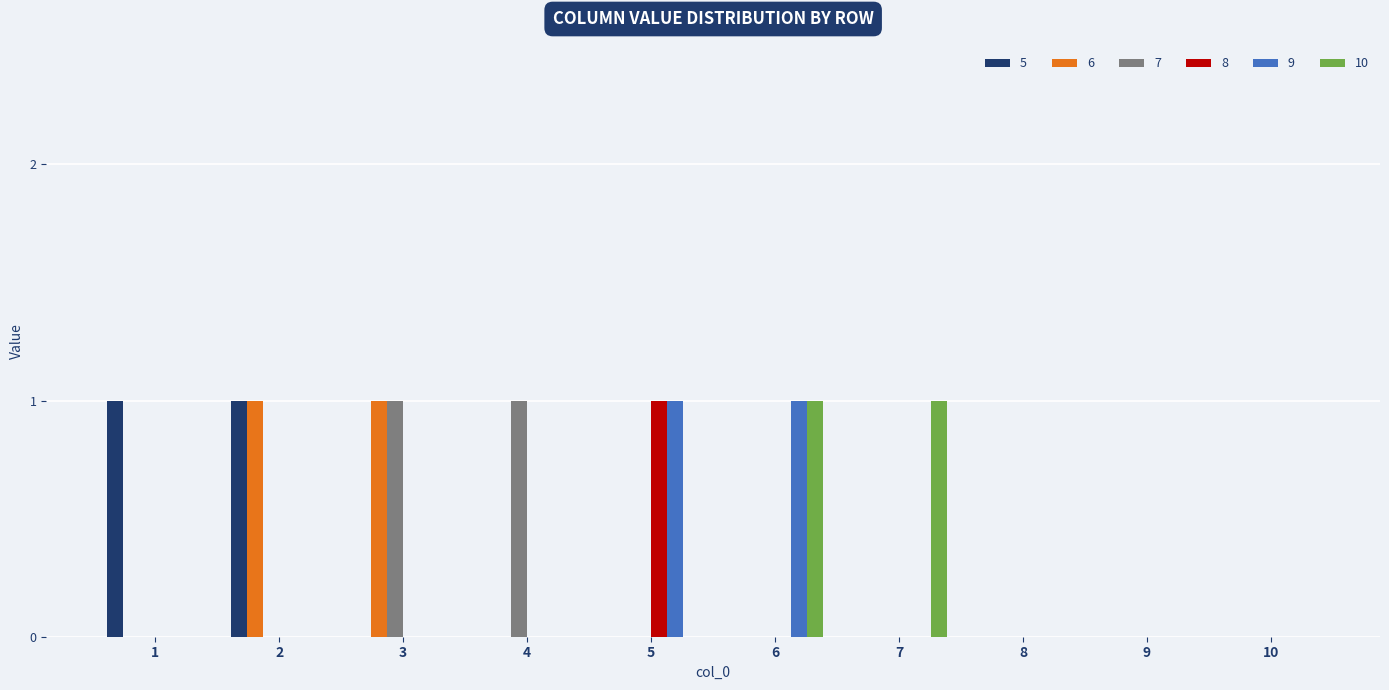

What is the sum of all 5 values?

2